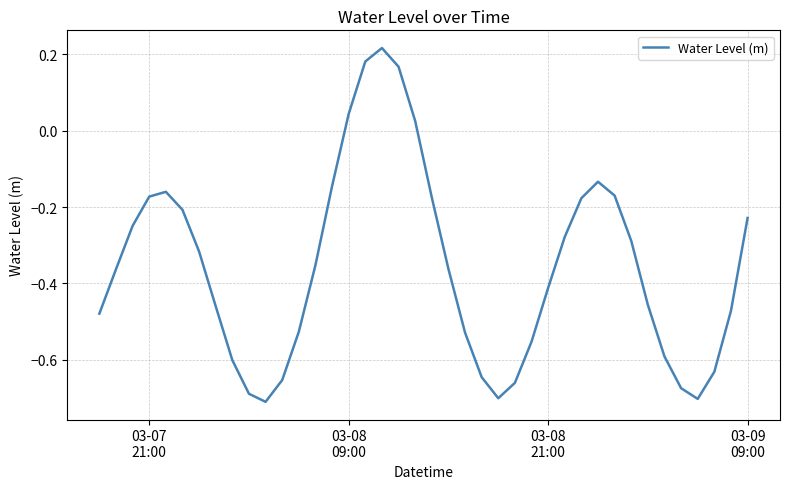

What is the difference between the maximum and minimum values?

0.9